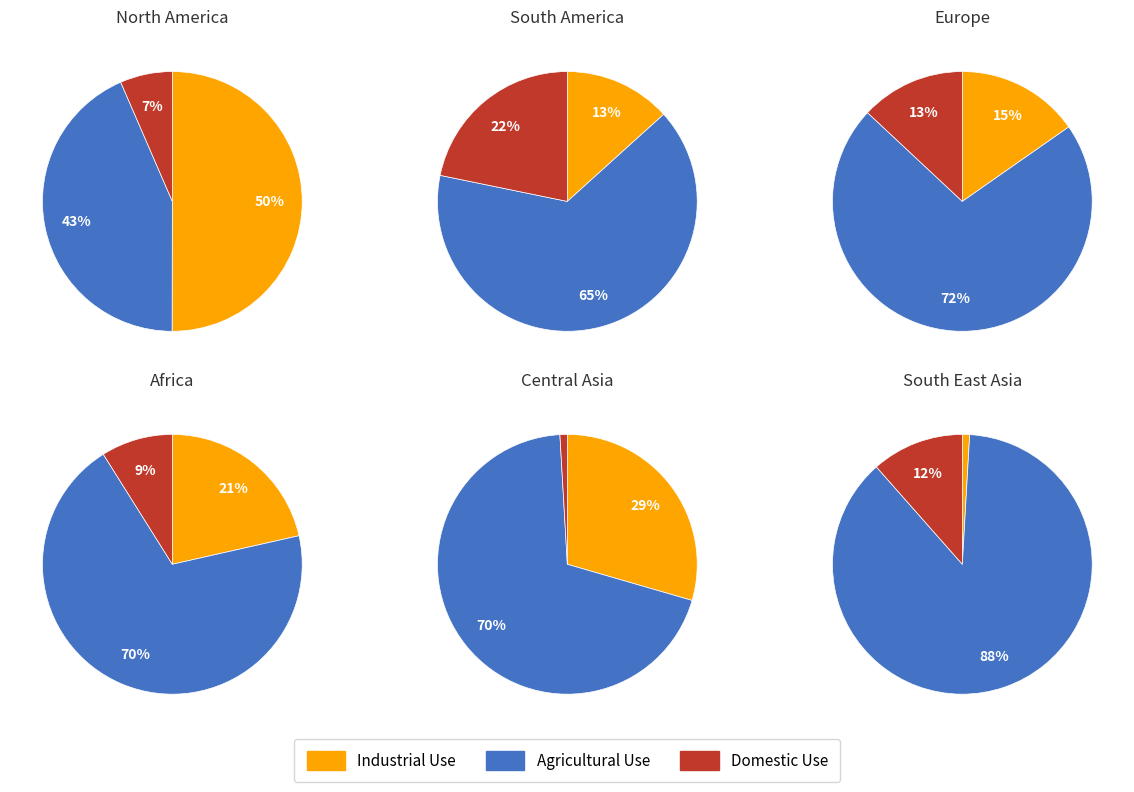

Does any single category account for the majority?

Yes